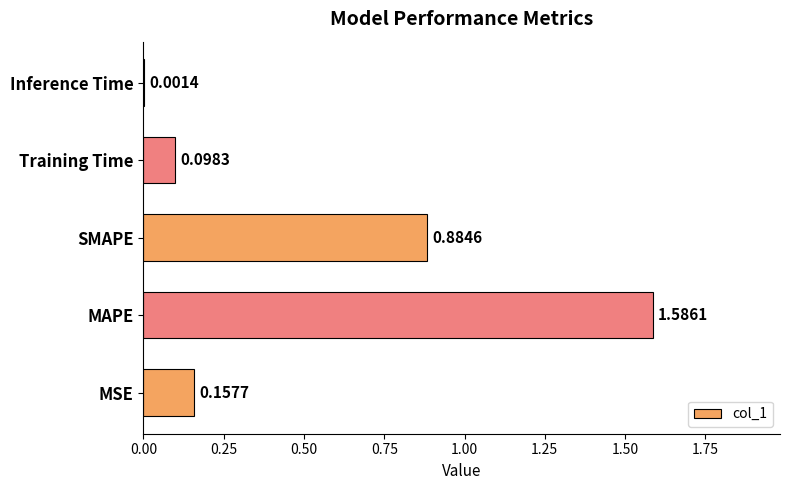

Are the bars horizontal?

Yes